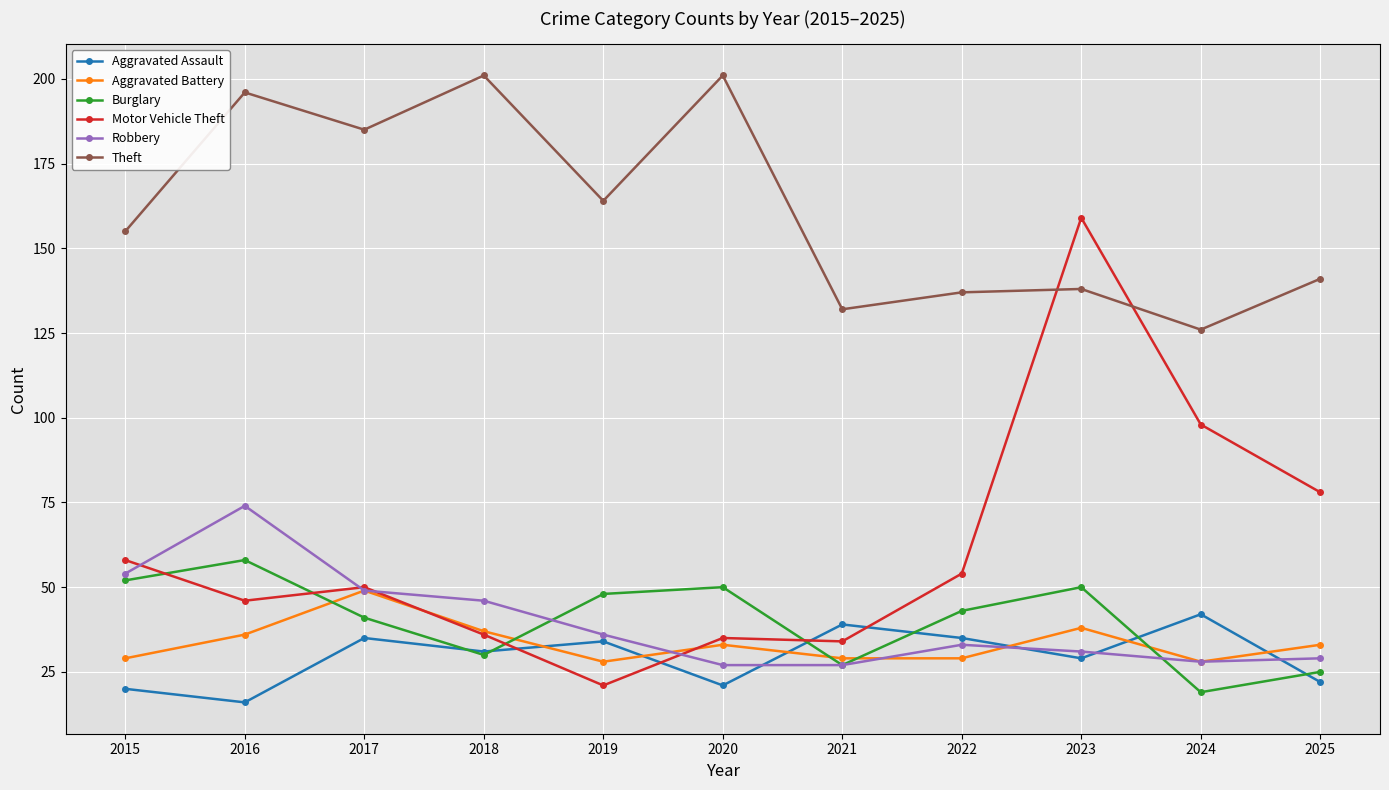

The Motor Vehicle Theft series shows 58 at 2015. True or false?

True